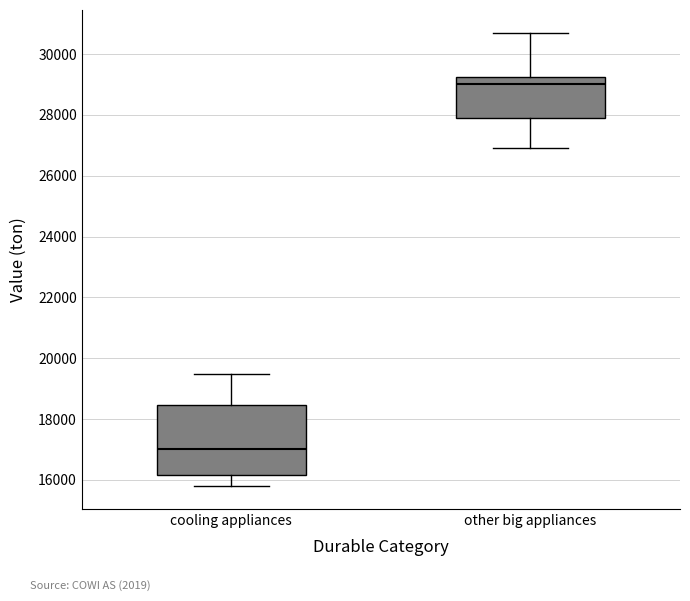

Which box is the tallest, from its lower edge to its upper edge?

cooling appliances